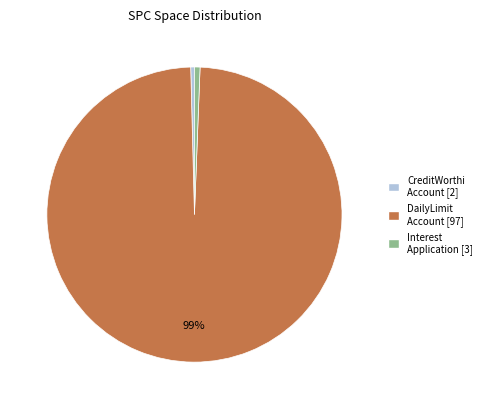

To the nearest percent, what is the average slice percentage?

33%